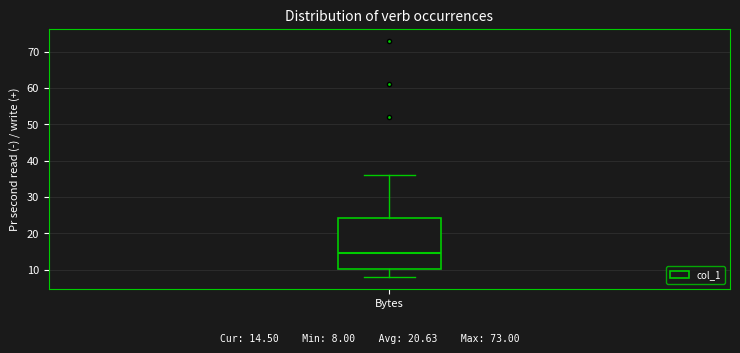

Where does the median line of the box for Bytes sit on the y-axis? The values are not printed on the chart, so give them approximately, as read against the axis.

15